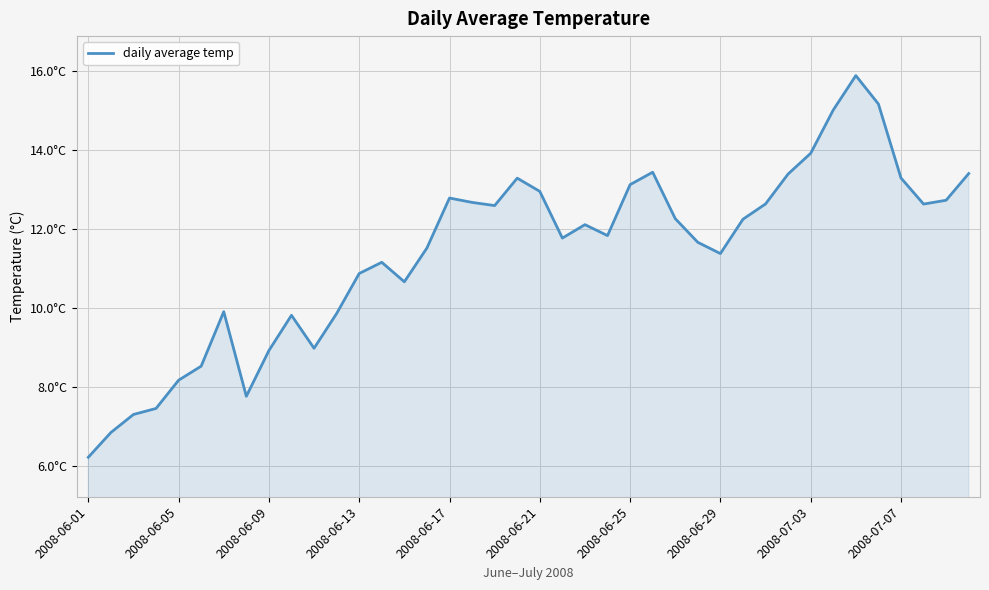

Rank the categories by value from highest to lowest.

34, 35, 33, 32, 25, 39, 31, 36, 19, 24, 20, 16, 38, 17, 30, 37, 18, 26, 29, 22, 23, 21, 27, 15, 28, 13, 12, 14, 2008-06-25, 11, 2008-07-07, 10, 2008-07-03, 2008-06-21, 2008-06-17, 2008-06-29, 2008-06-13, 2008-06-09, 2008-06-05, 2008-06-01